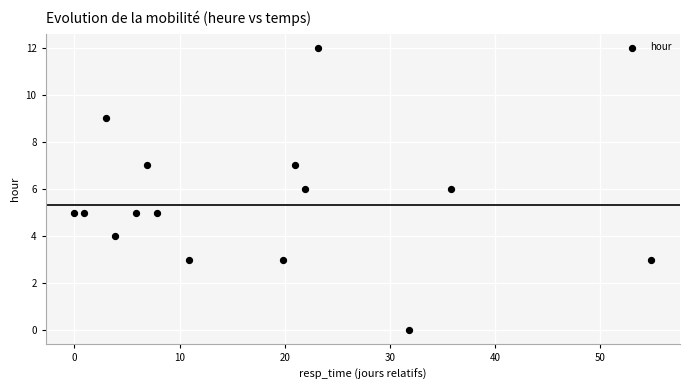

What is the range of Y values (max minus min)?

12